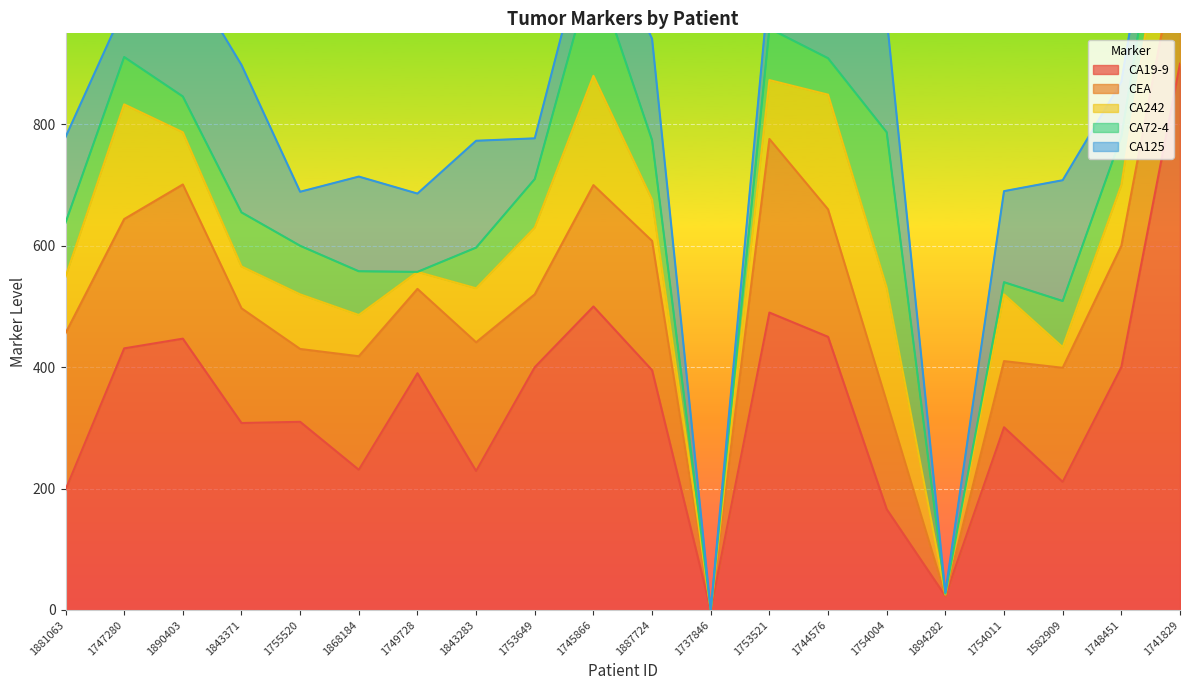

Reading left to right, transcribe all the data shown in this chart.

CA19-9: 1881063=198	1747280=431	1890403=447	1843371=308	1755520=310	1868184=231	1749728=390	1843283=229	1753649=400	1745866=500	1887724=395	1737846=0	1753521=490	1744576=450	1754004=166	1894282=23	1754011=301	1582909=211	1748451=400	1741829=900
CEA: 1881063=258	1747280=213	1890403=254	1843371=189	1755520=120	1868184=187	1749728=139	1843283=212	1753649=120	1745866=200	1887724=213	1737846=0	1753521=286	1744576=210	1754004=177	1894282=1	1754011=109	1582909=188	1748451=200	1741829=210
CA242: 1881063=93	1747280=189	1890403=86	1843371=69	1755520=90	1868184=68	1749728=28	1843283=89	1753649=110	1745866=180	1887724=68	1737846=0	1753521=97	1744576=189	1754004=188	1894282=2	1754011=110	1582909=34	1748451=100	1741829=200
CA72-4: 1881063=89	1747280=78	1890403=59	1843371=89	1755520=80	1868184=72	1749728=0	1843283=67	1753649=80	1745866=180	1887724=98	1737846=0	1753521=85	1744576=60	1754004=256	1894282=1	1754011=20	1582909=76	1748451=80	1741829=60
CA125: 1881063=141	1747280=81	1890403=212	1843371=243	1755520=89	1868184=156	1749728=129	1843283=176	1753649=67	1745866=90	1887724=167	1737846=0	1753521=78	1744576=70	1754004=188	1894282=2	1754011=150	1582909=199	1748451=90	1741829=80